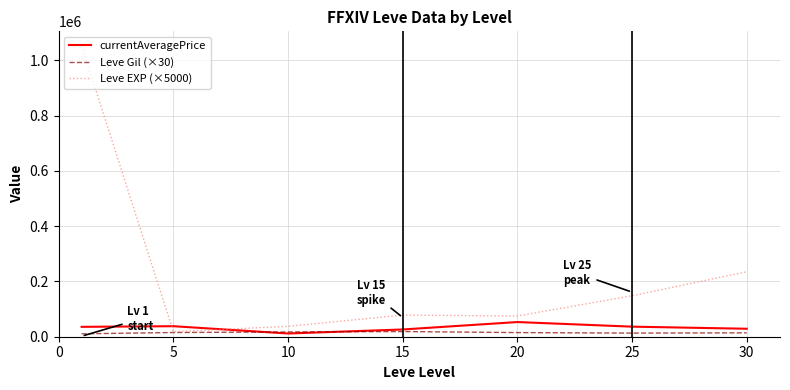

What is the highest value of the Leve EXP (×5000) series?

1053333.3